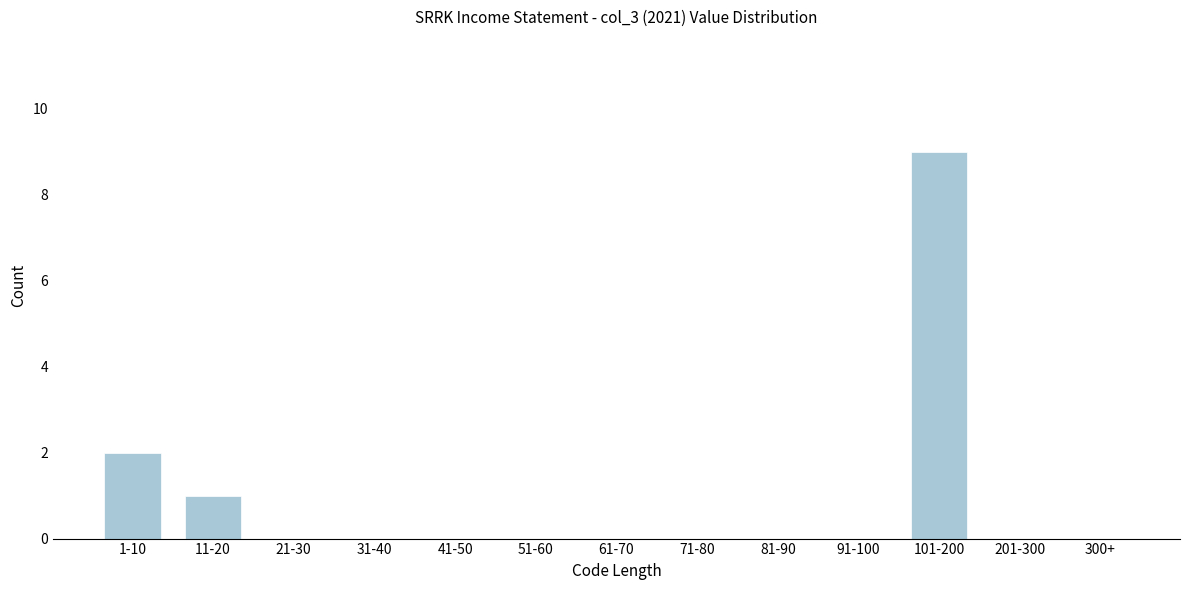

Reading left to right, transcribe all the data shown in this chart.

1-10=2	11-20=1	21-30=0	31-40=0	41-50=0	51-60=0	61-70=0	71-80=0	81-90=0	91-100=0	101-200=9	201-300=0	300+=0